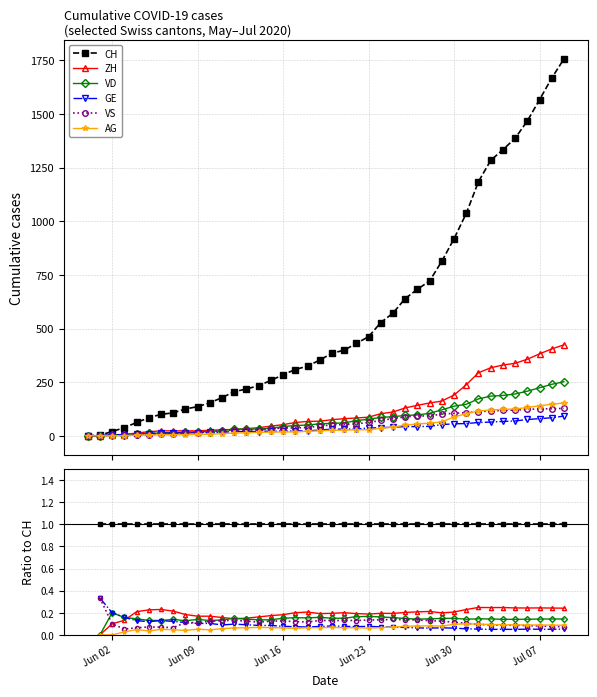

What is the value of the VS point at the 37th from the left?

0.1